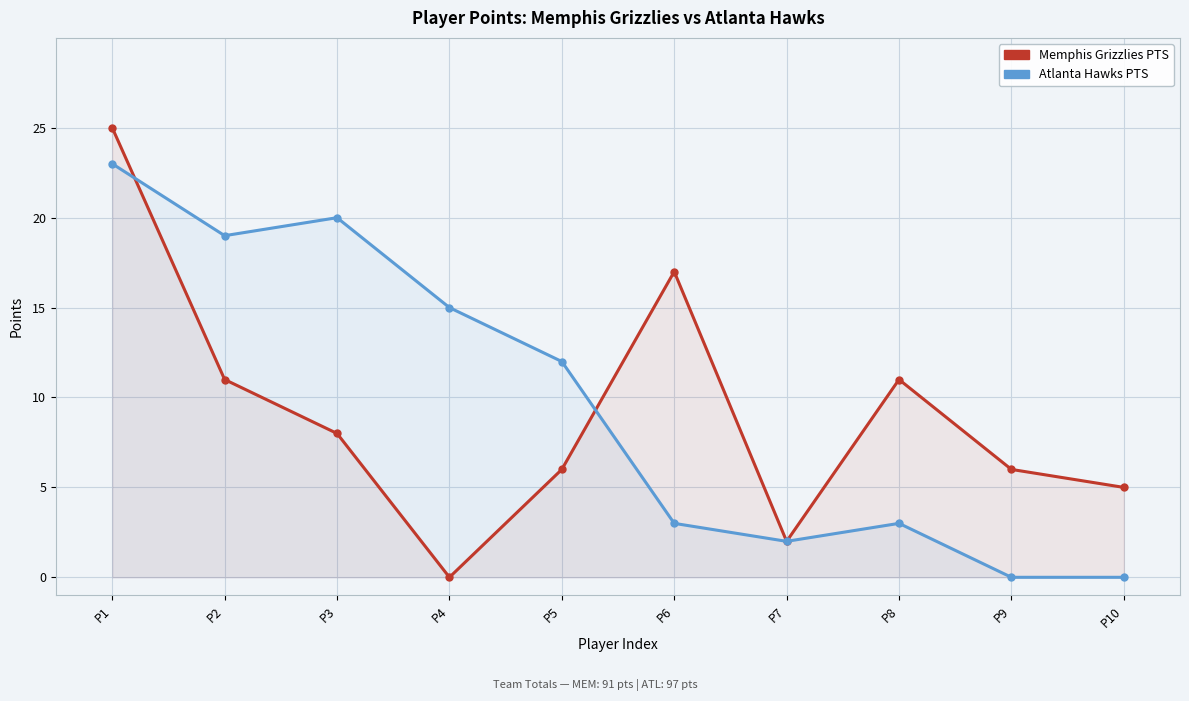

At which category does Memphis Grizzlies PTS reach its first local valley?

P4